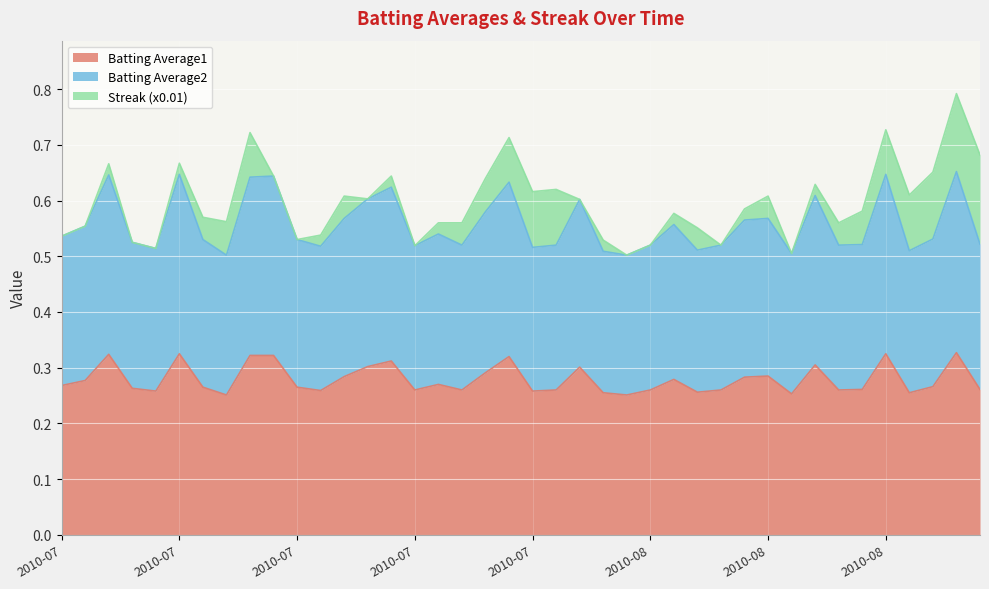

What is the label of the 31st point from the right?

2010-07-19